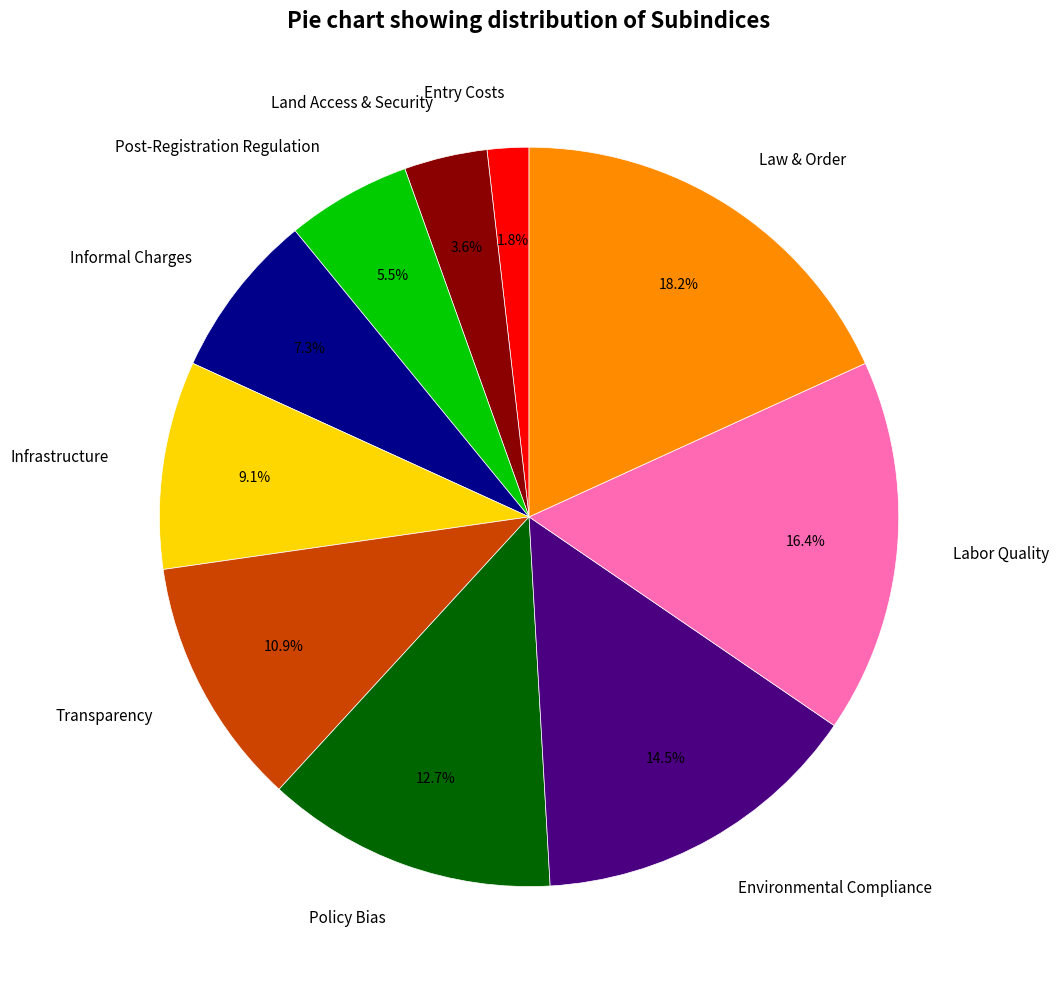

How many slices are in this pie chart?

10